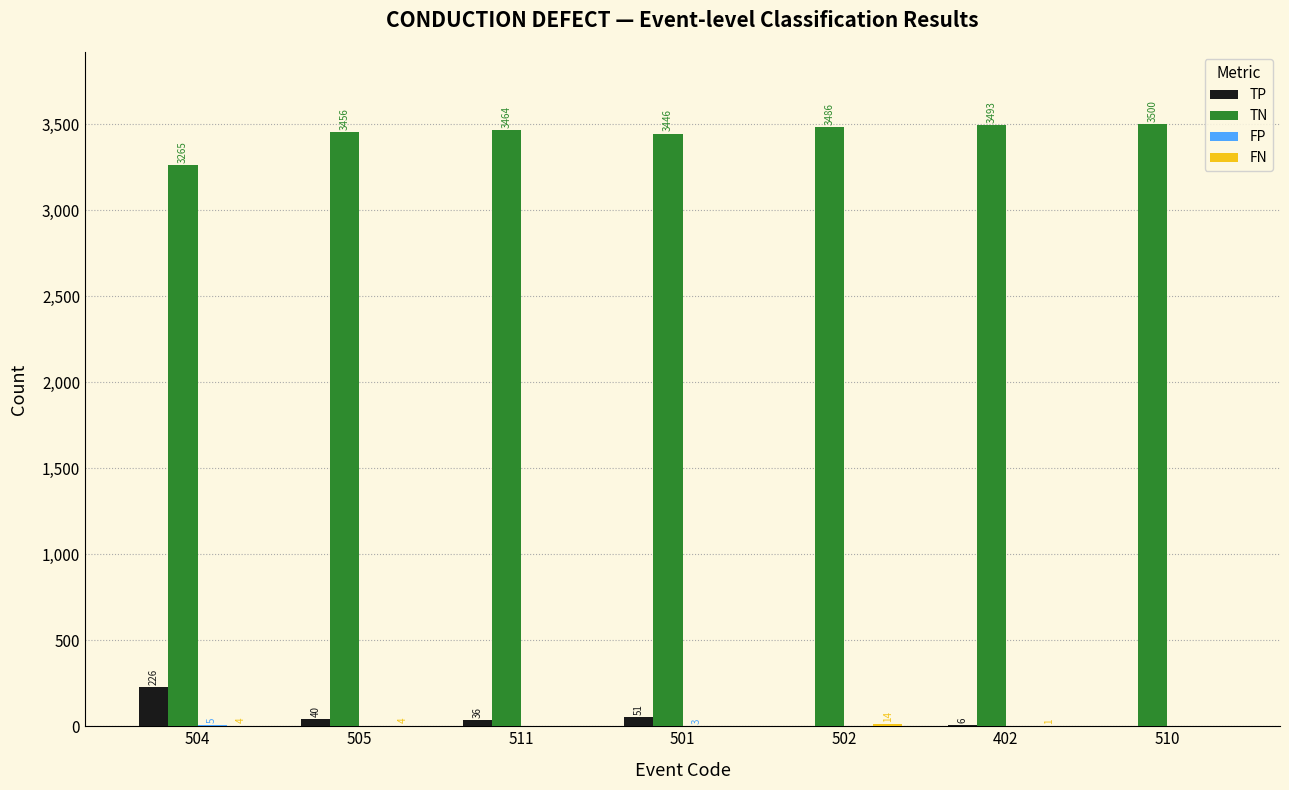

What is the sum of all TP values?

359